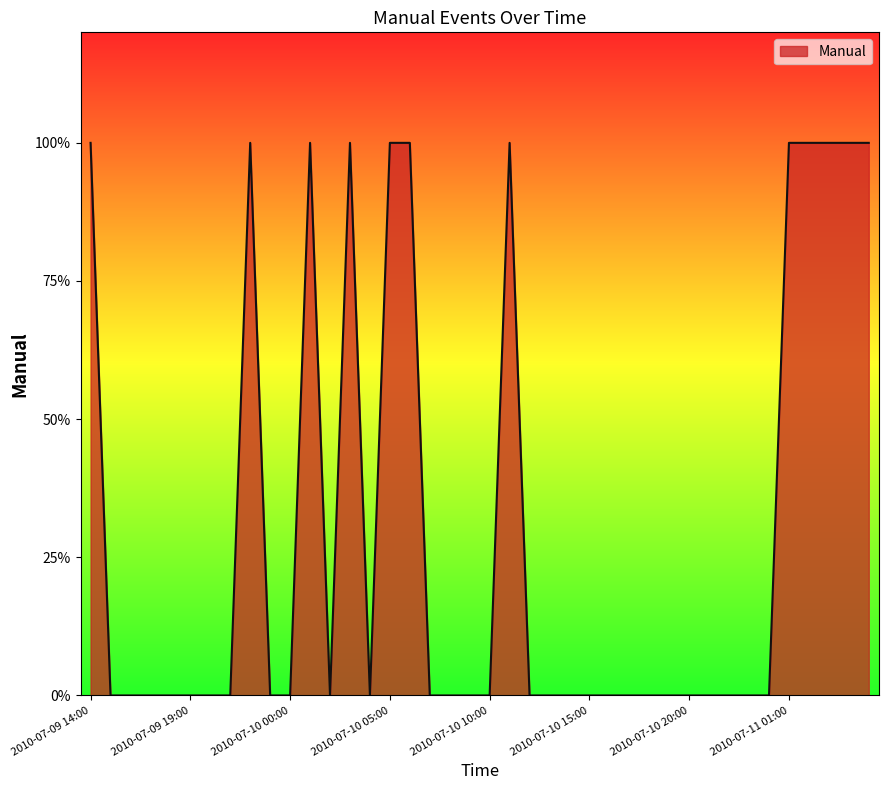

Reading left to right, what are all the values shown in this chart?

1	0	0	0	0	0	0	0	1	0	0	1	0	1	0	1	1	0	0	0	0	1	0	0	0	0	0	0	0	0	0	0	0	0	0	1	1	1	1	1